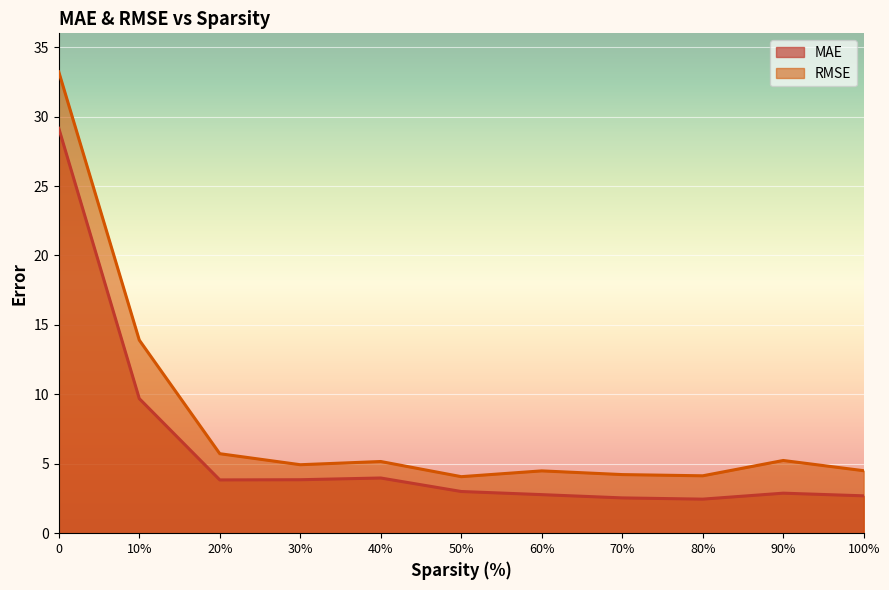

Which series changed the most between 50 and 100?

RMSE